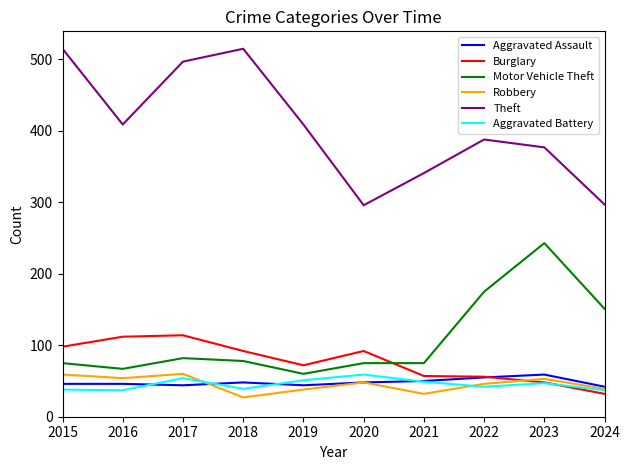

True or false: Theft has a value of 75 at 2024.

False